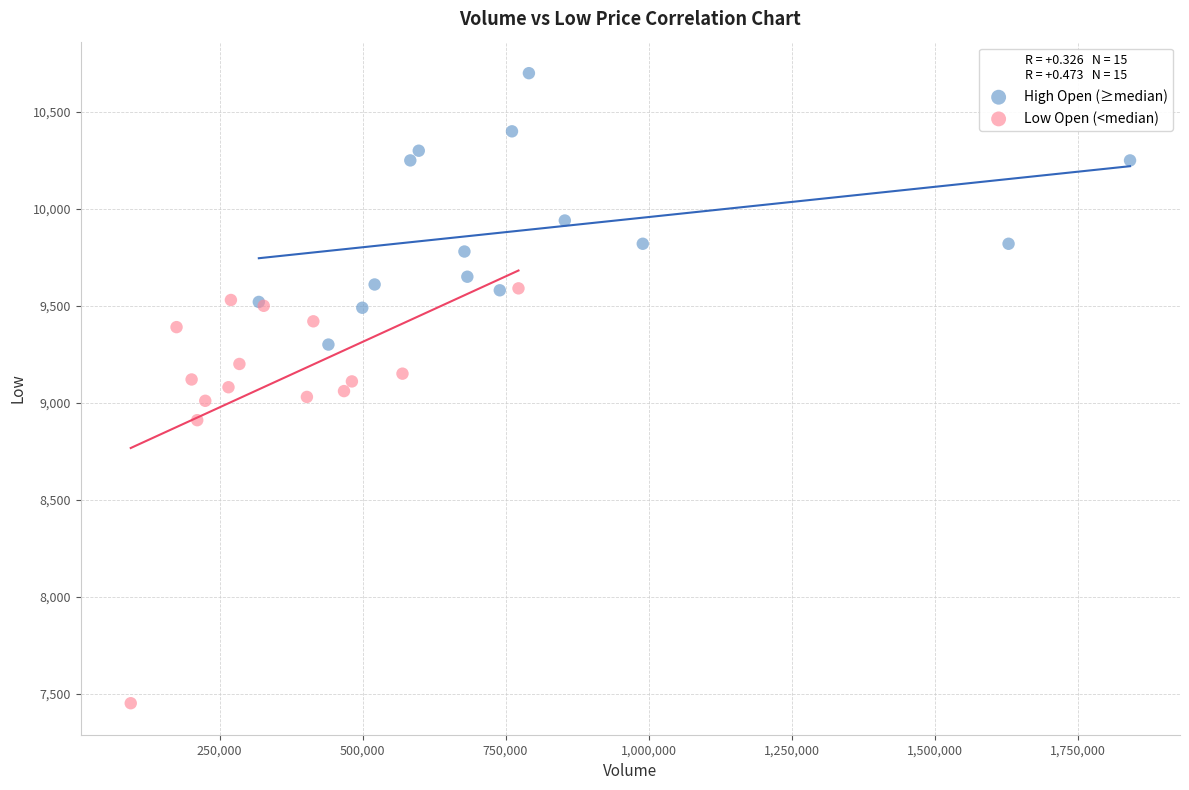

Which series has the widest spread of Y values?

Low Open (<median)